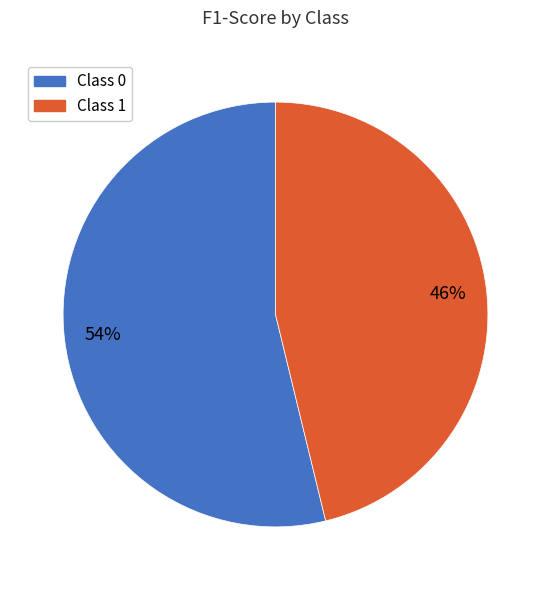

To the nearest percent, what is the difference between the largest and smallest slice percentages?

8%